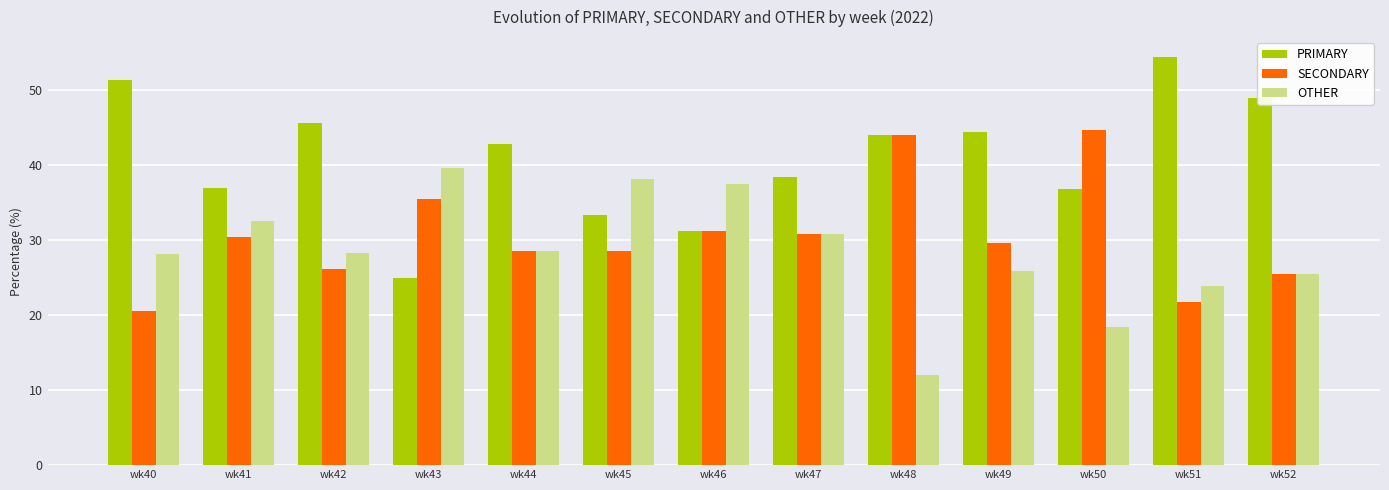

List the series in order of their peak value, highest first.

PRIMARY, SECONDARY, OTHER